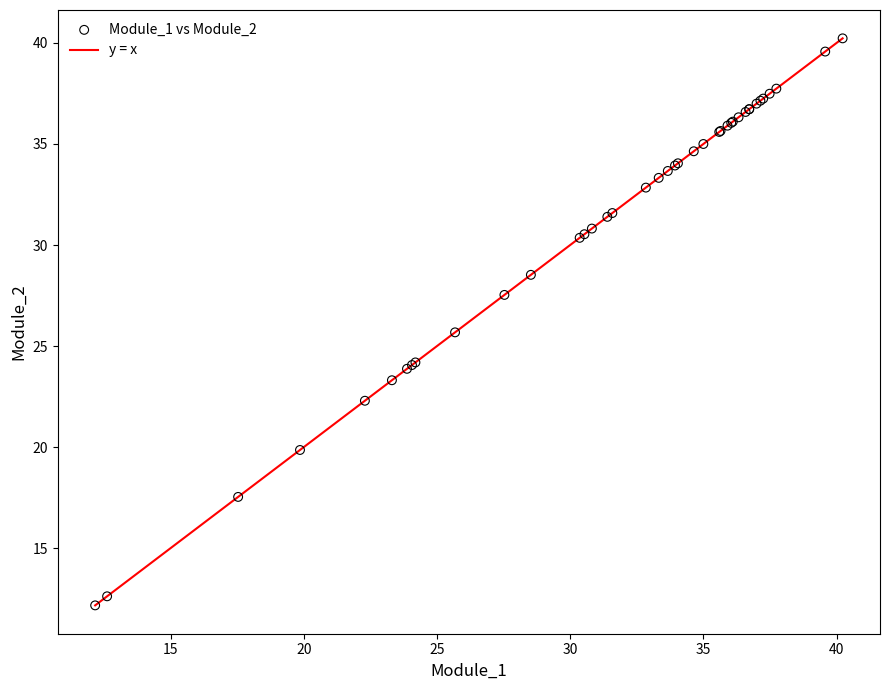

What Y value in the scatter plot is closest to 26?

25.7